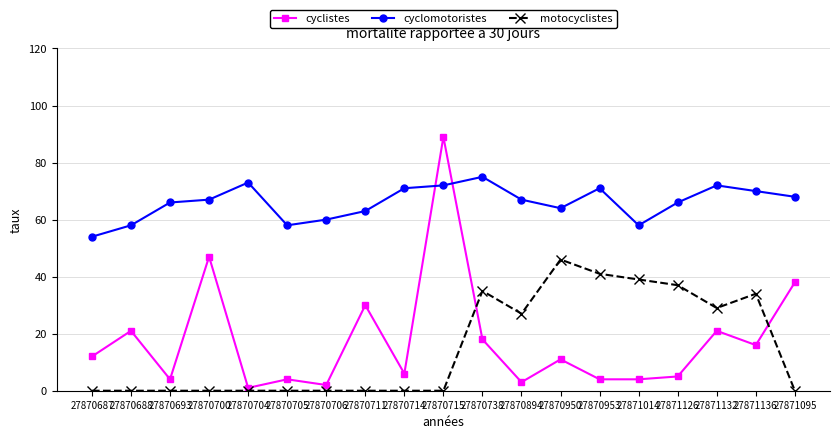

How many data points in cyclistes are less than 11?

9